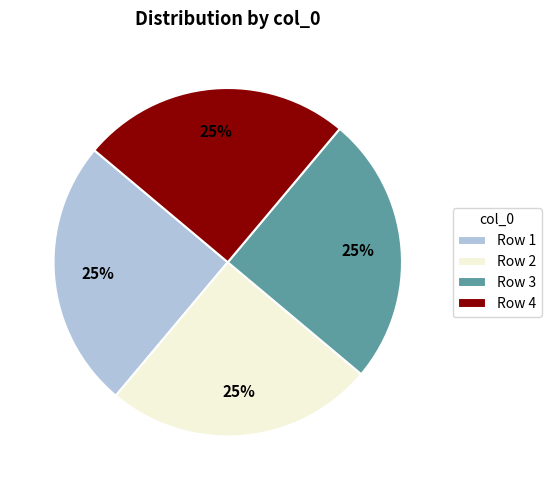

What percentage is the Row 1 slice, to the nearest percent?

25%